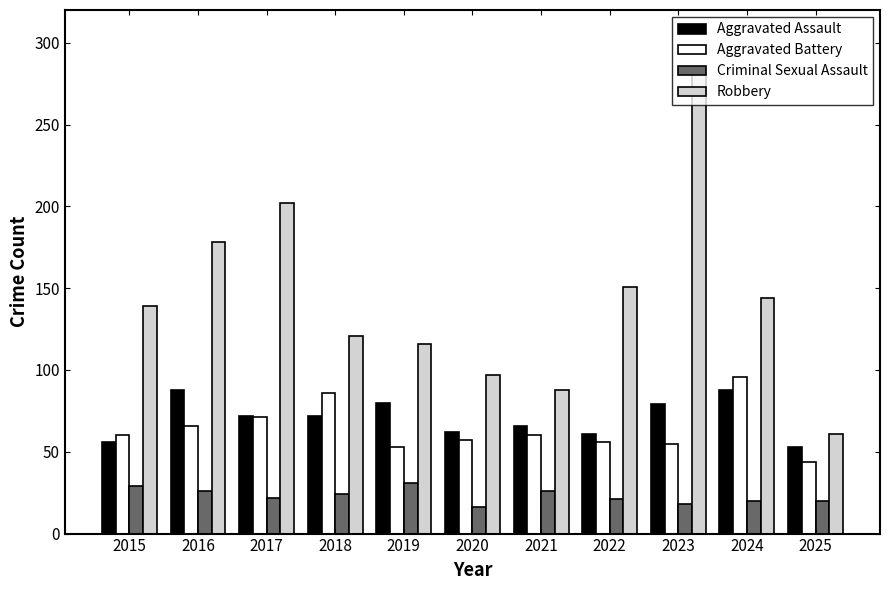

What are all the series names shown in the legend?

Aggravated Assault, Aggravated Battery, Criminal Sexual Assault, Robbery